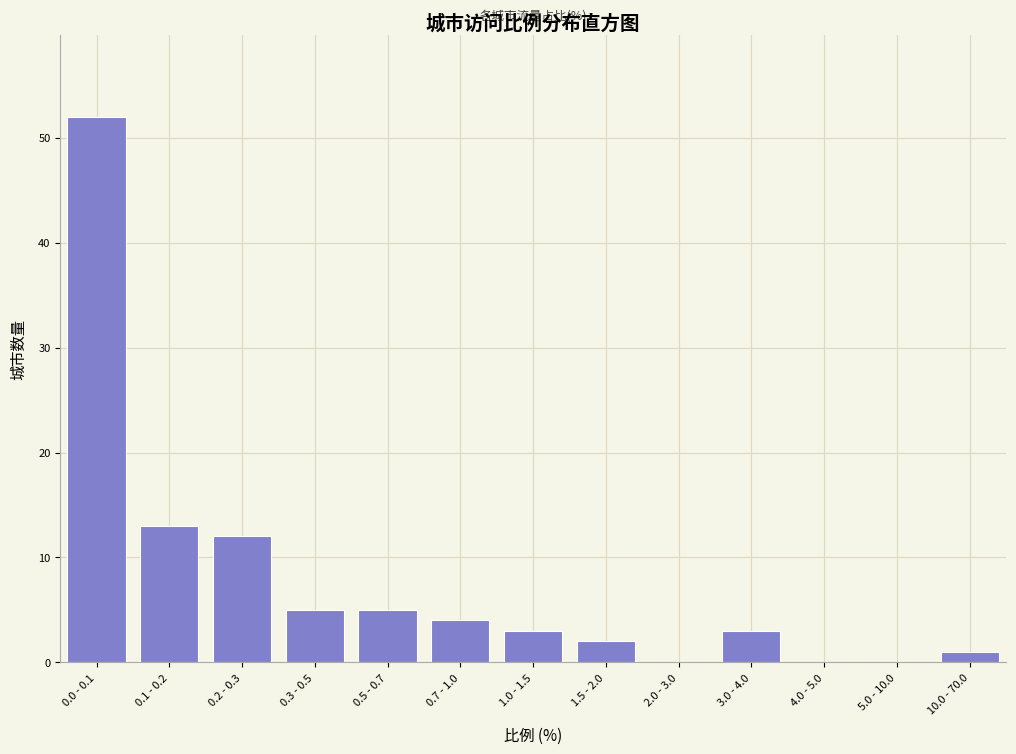

Reading left to right, what are all the values shown in this chart?

0.0 - 0.1=52	0.1 - 0.2=13	0.2 - 0.3=12	0.3 - 0.5=5	0.5 - 0.7=5	0.7 - 1.0=4	1.0 - 1.5=3	1.5 - 2.0=2	2.0 - 3.0=0	3.0 - 4.0=3	4.0 - 5.0=0	5.0 - 10.0=0	10.0 - 70.0=1